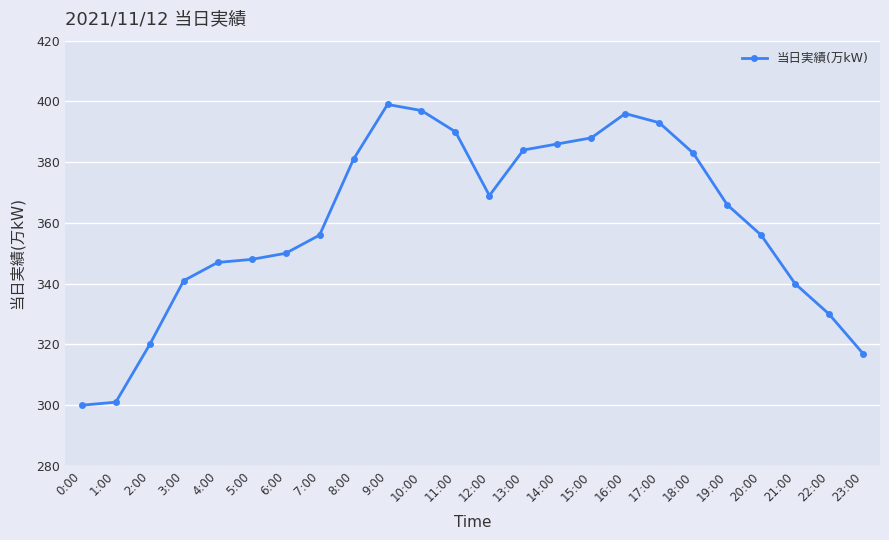

Approximately how many times larger is the value at 11:00 compared to 17:00?

1.0